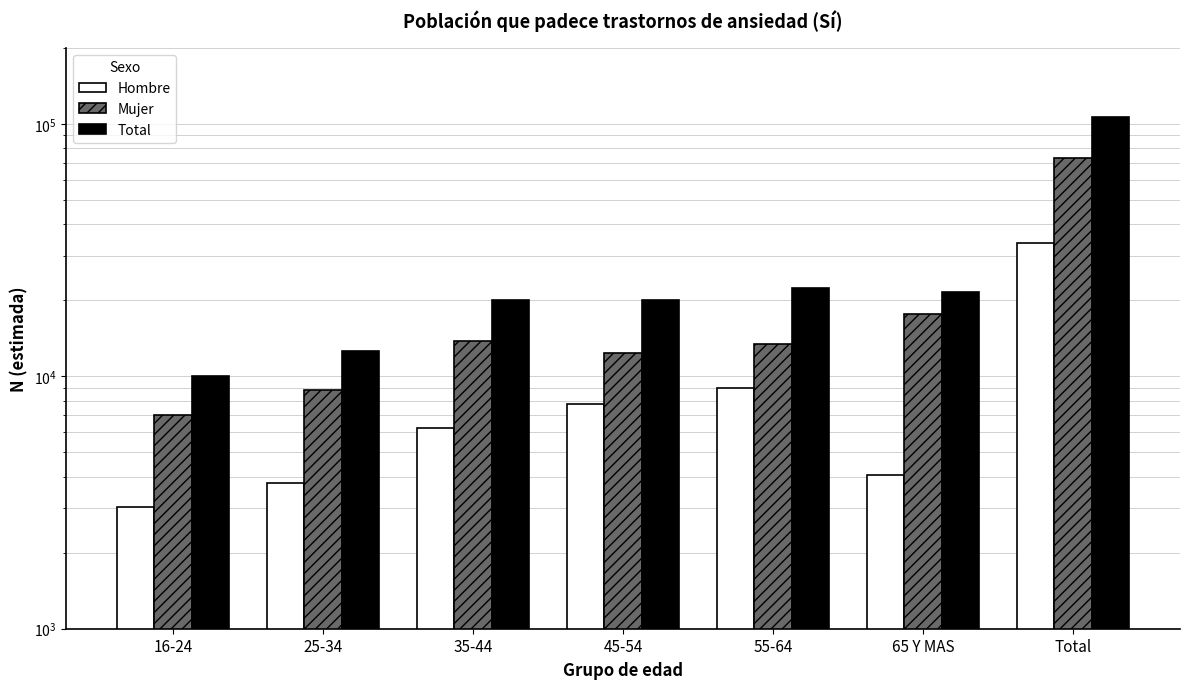

Where is Mujer nearest to the value 39975?

65 Y MAS